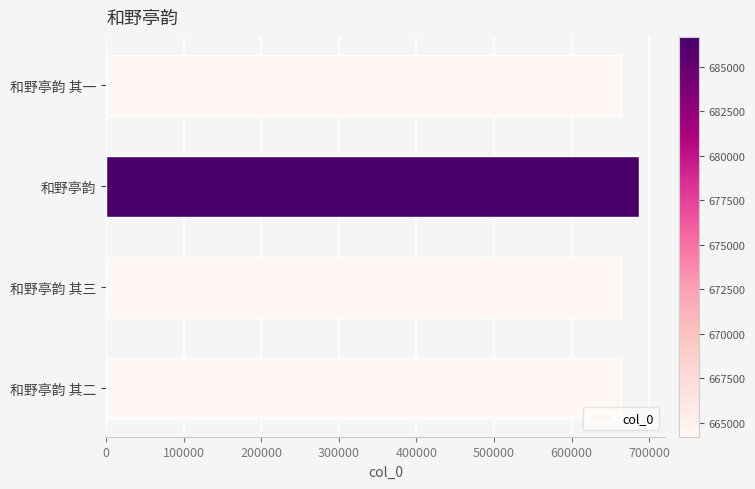

What is the greatest value displayed?

686677